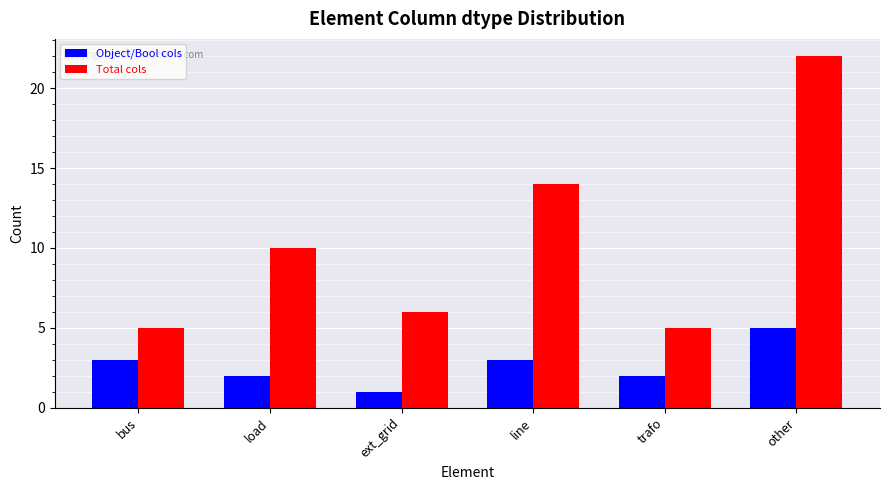

What is the maximum value shown in the chart?

22